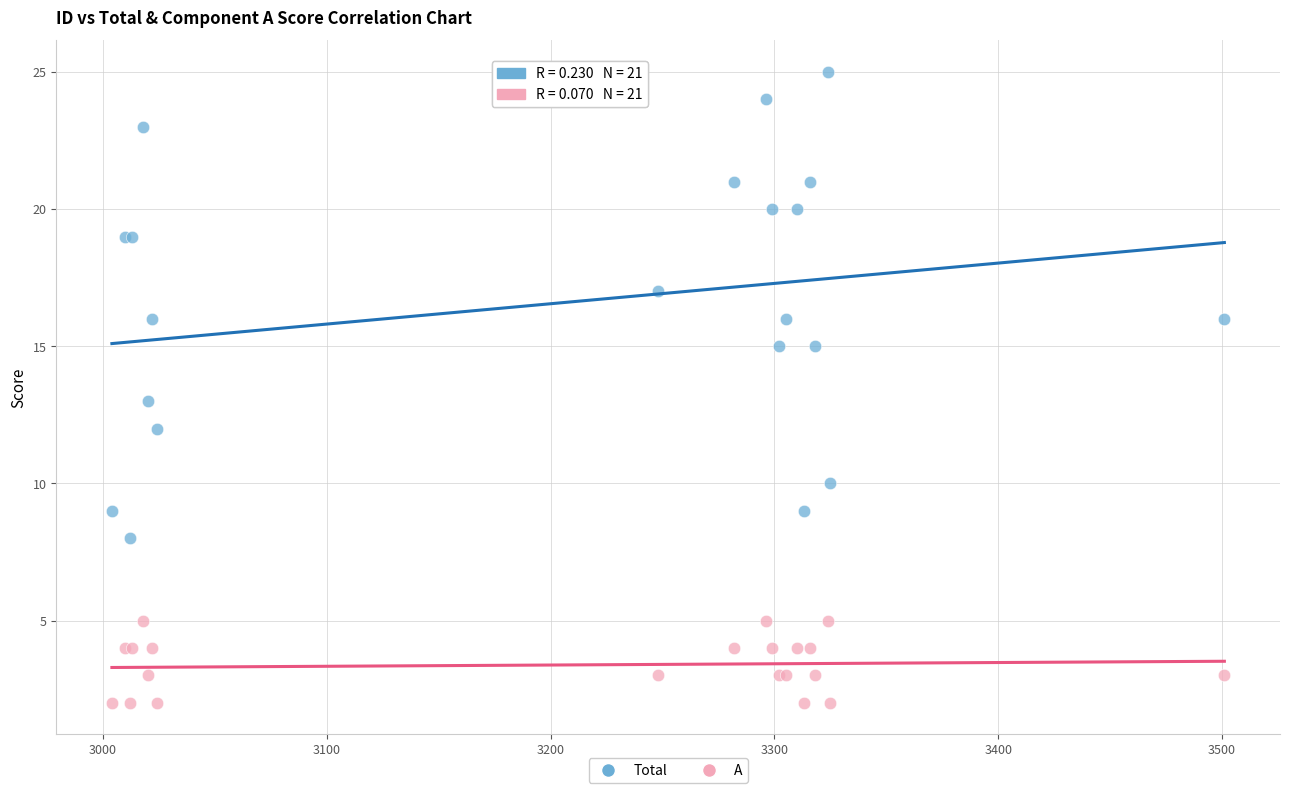

What is the X range (max minus min) for the scatter plot?

497